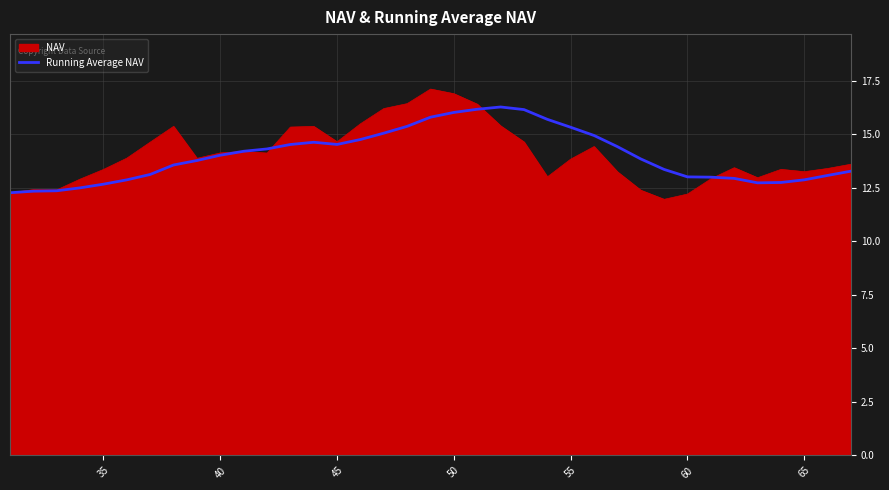

What is the highest value of the Running Average NAV series?

16.3